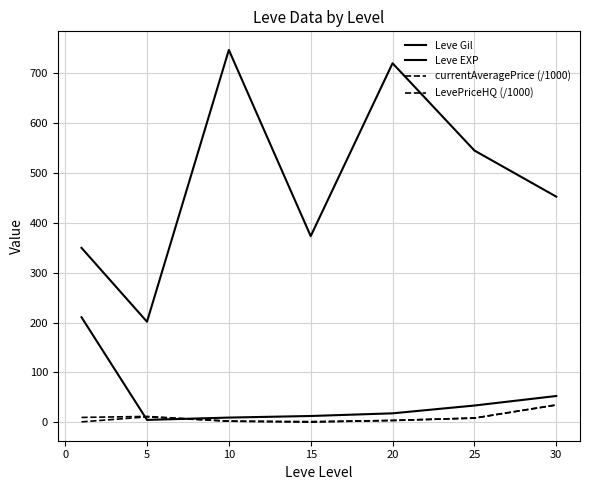

How many lines are shown in the chart?

4